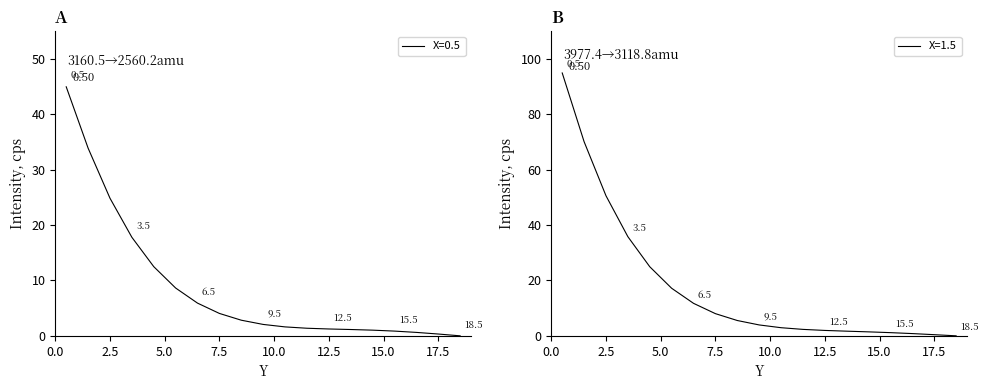

What position from the right is 11.5?

8